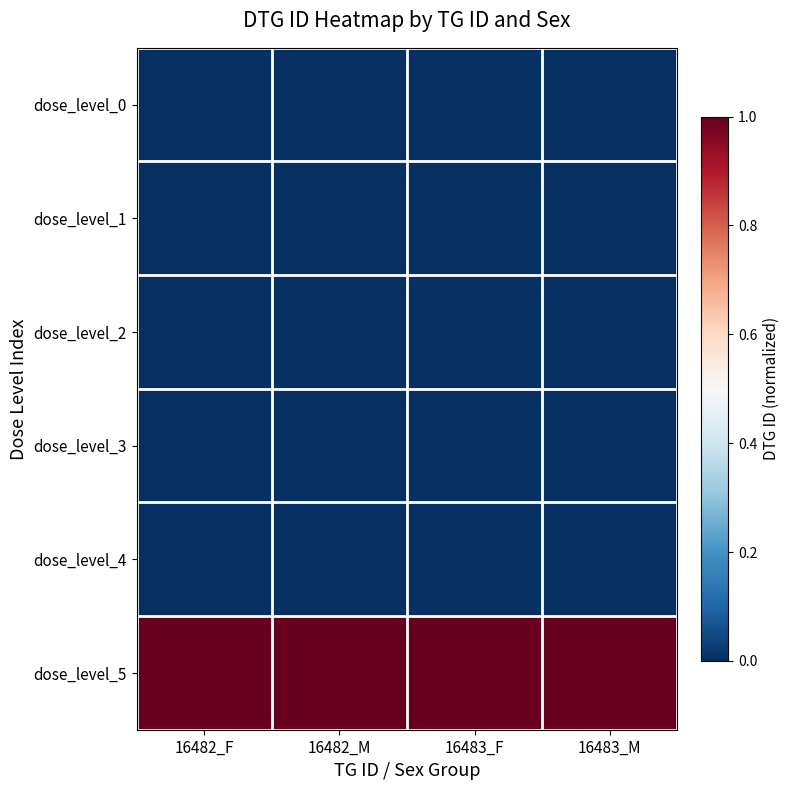

Which series changed the most between 16482_F and 16483_M?

dose_level_2